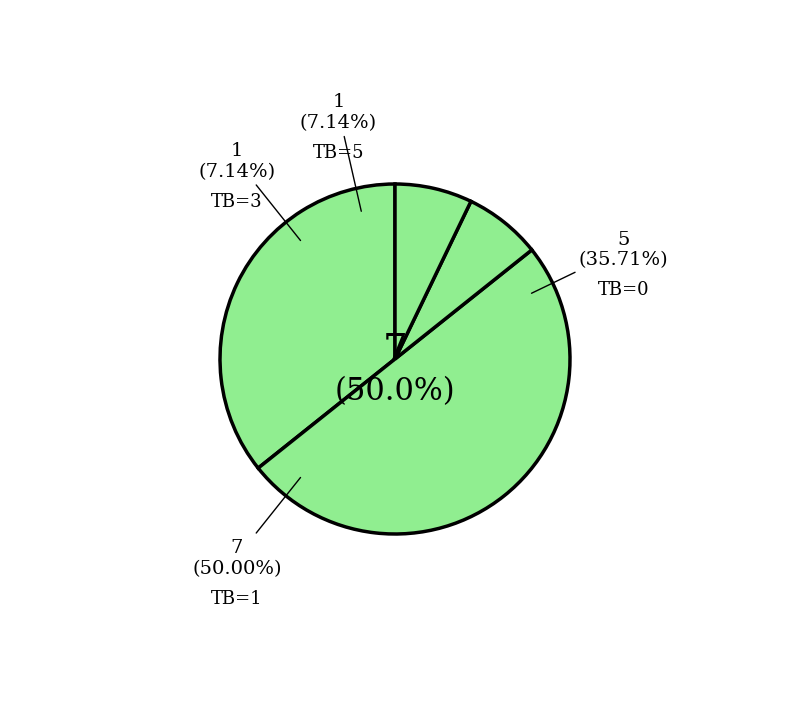

To the nearest percent, what is the average slice percentage?

25%